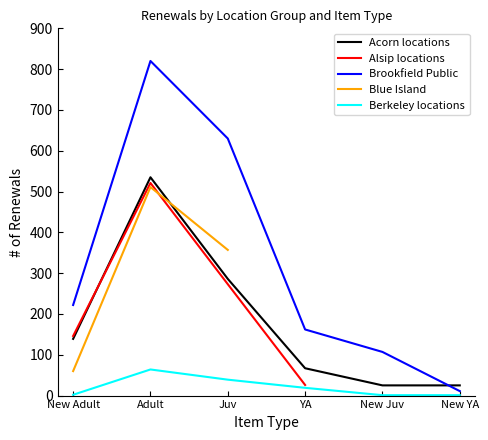

Where is the first local maximum for Acorn locations?

Adult